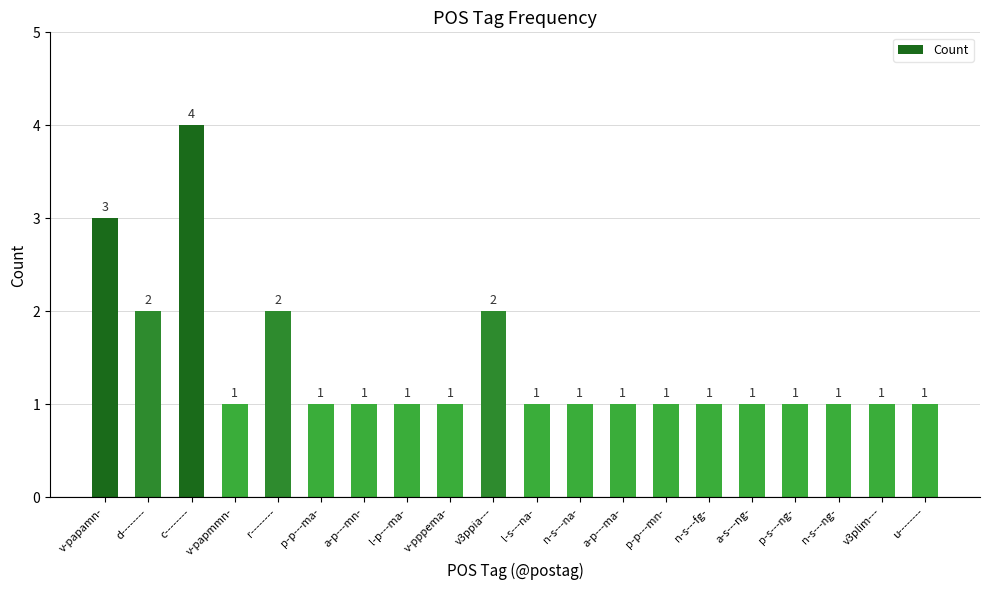

Count the values in the range 1 to 2.

18